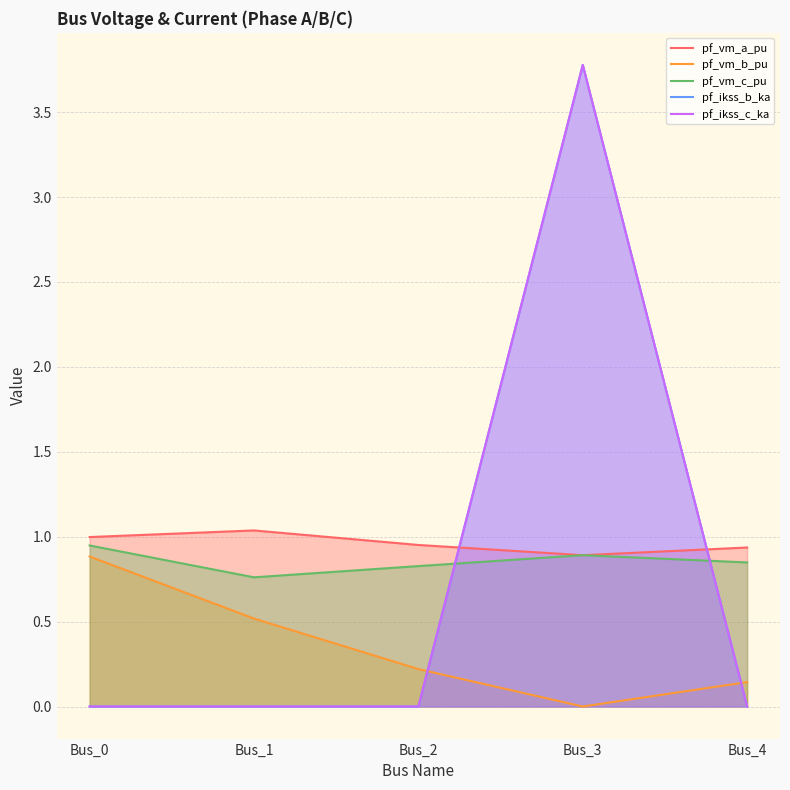

The pf_ikss_c_ka series shows 3.8 at Bus_3. True or false?

True